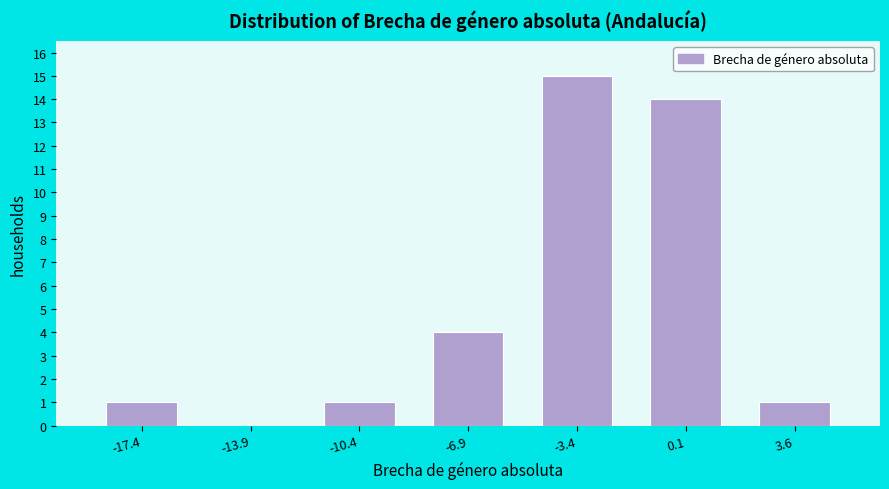

Reading left to right, list every bar in this chart as the range it spans on the x-axis followed by its height. Neither the bar edges nor the heights are printed on the chart, so give them approximately, as read against the axes.

-19.0 to -15.5: 1
-15.5 to -12.0: 0
-12.0 to -8.5: 1
-8.5 to -5.0: 4
-5.0 to -1.5: 15
-1.5 to 2.0: 14
2.0 to 5.5: 1